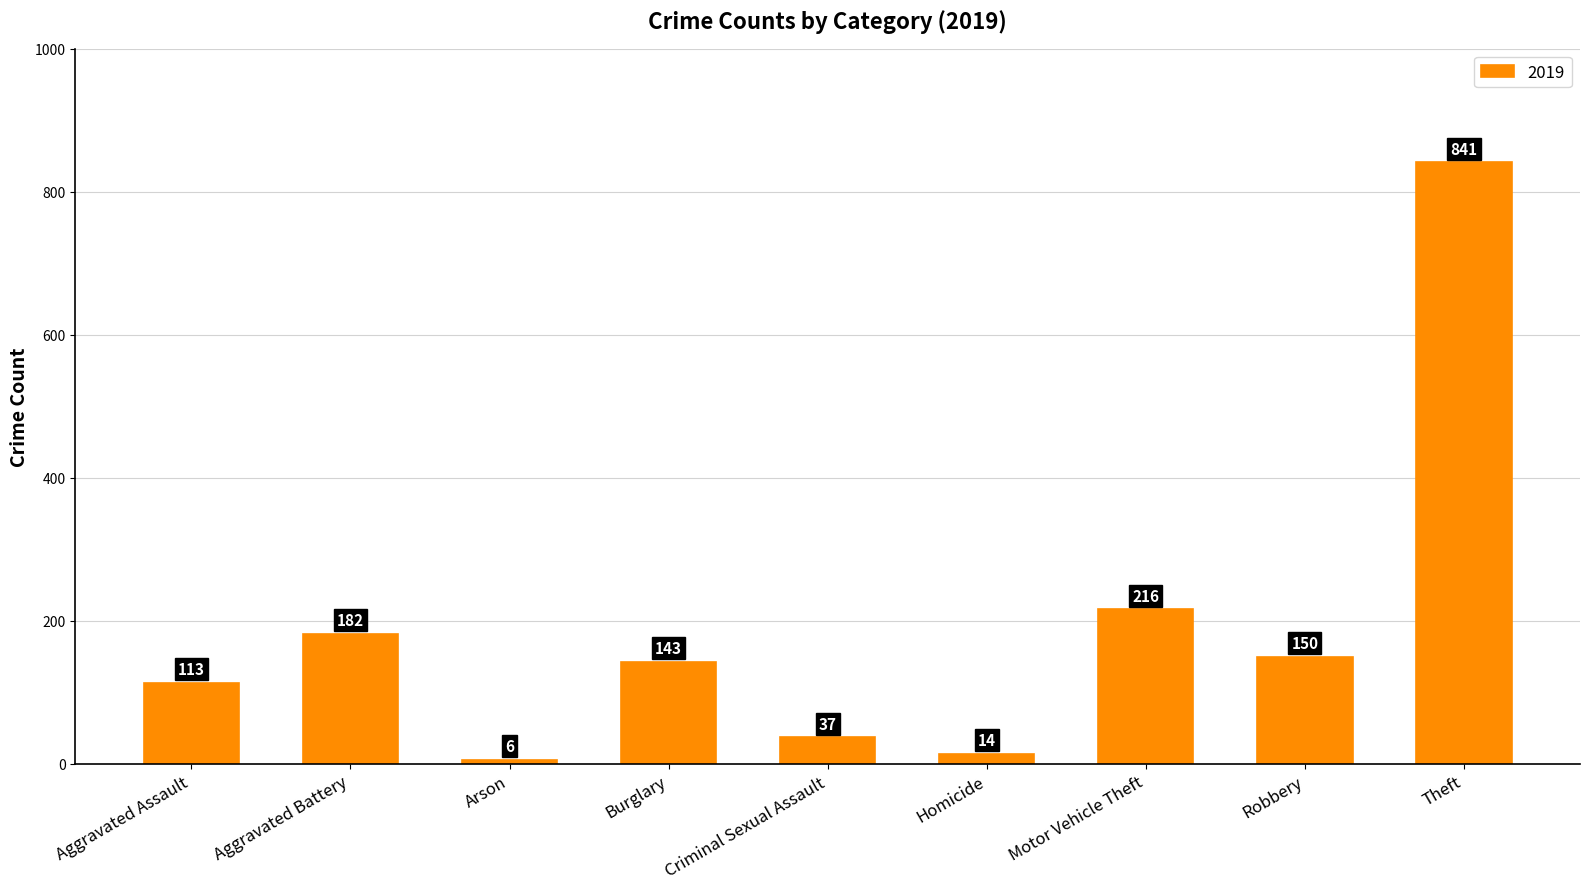

What is the difference between the second highest and minimum values?

210